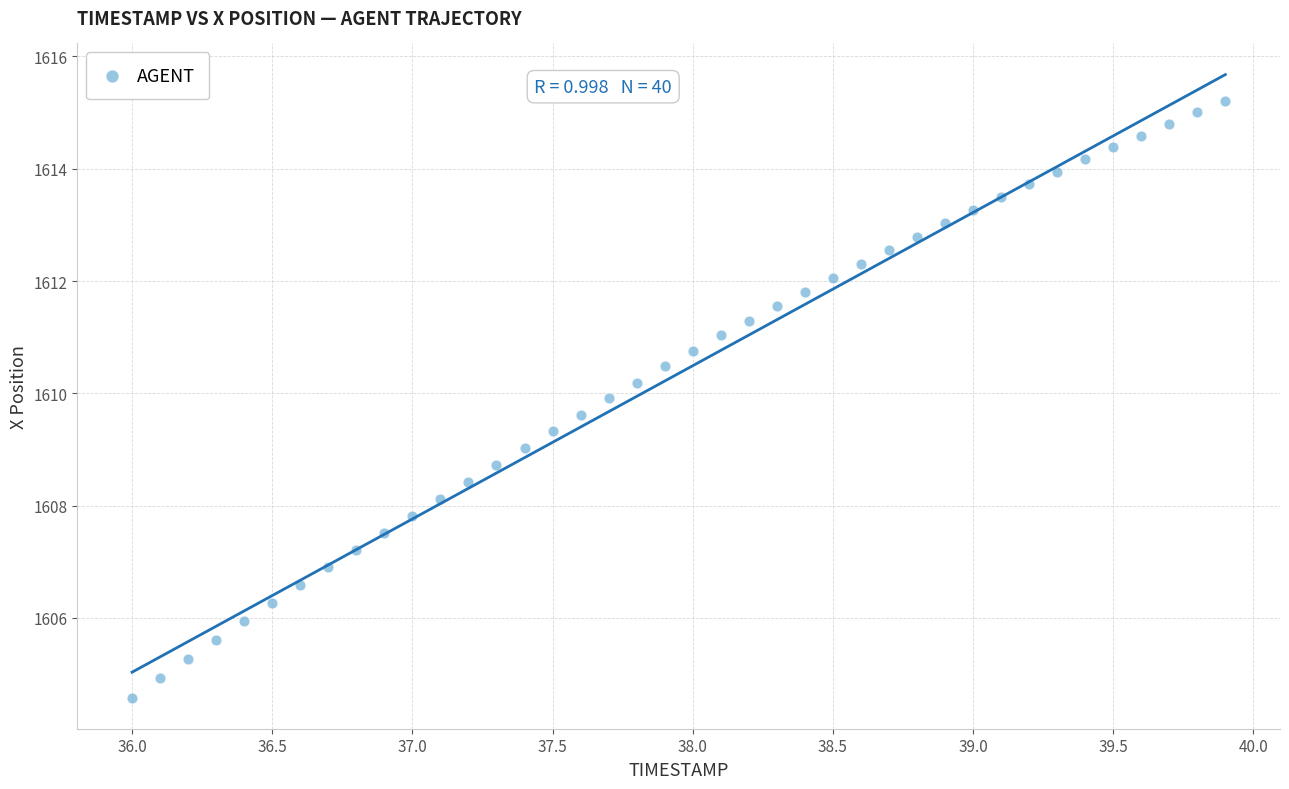

What is the range of Y values (max minus min)?

10.6